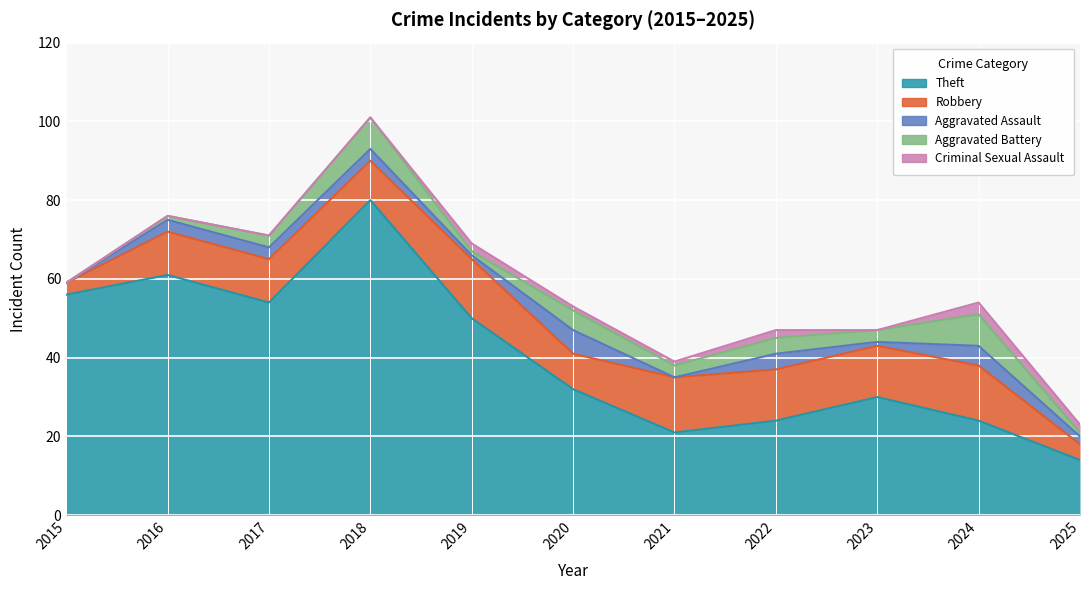

Which series has the largest range (max minus min)?

Theft